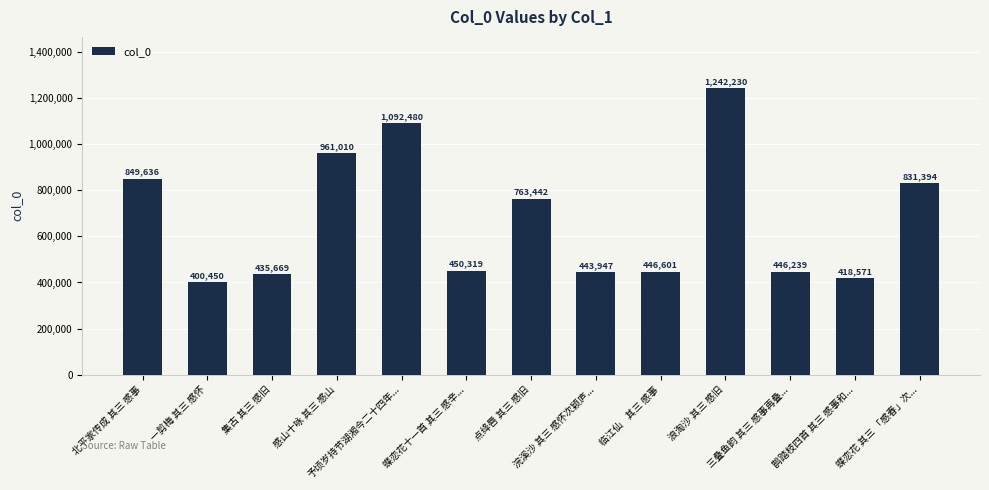

Reading right to left, extract all data points from this chart.

831394	418571	446239	1242230	446601	443947	763442	450319	1092480	961010	435669	400450	849636